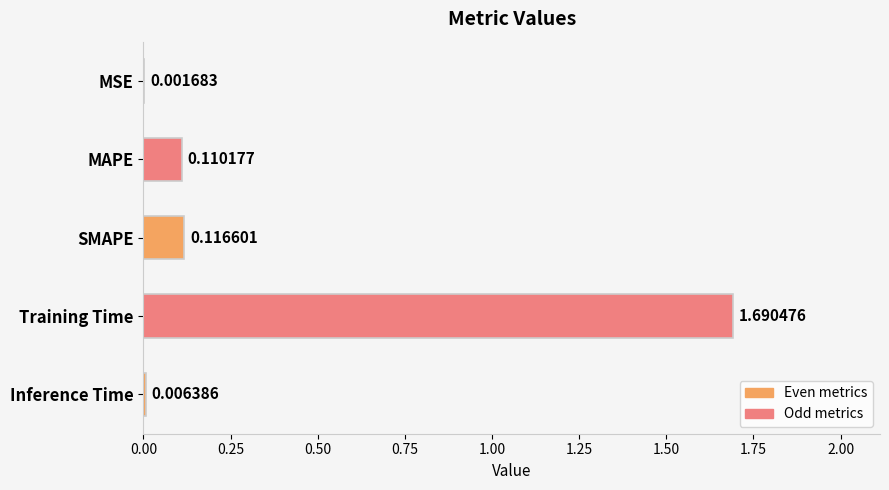

How many series are shown in this chart?

1